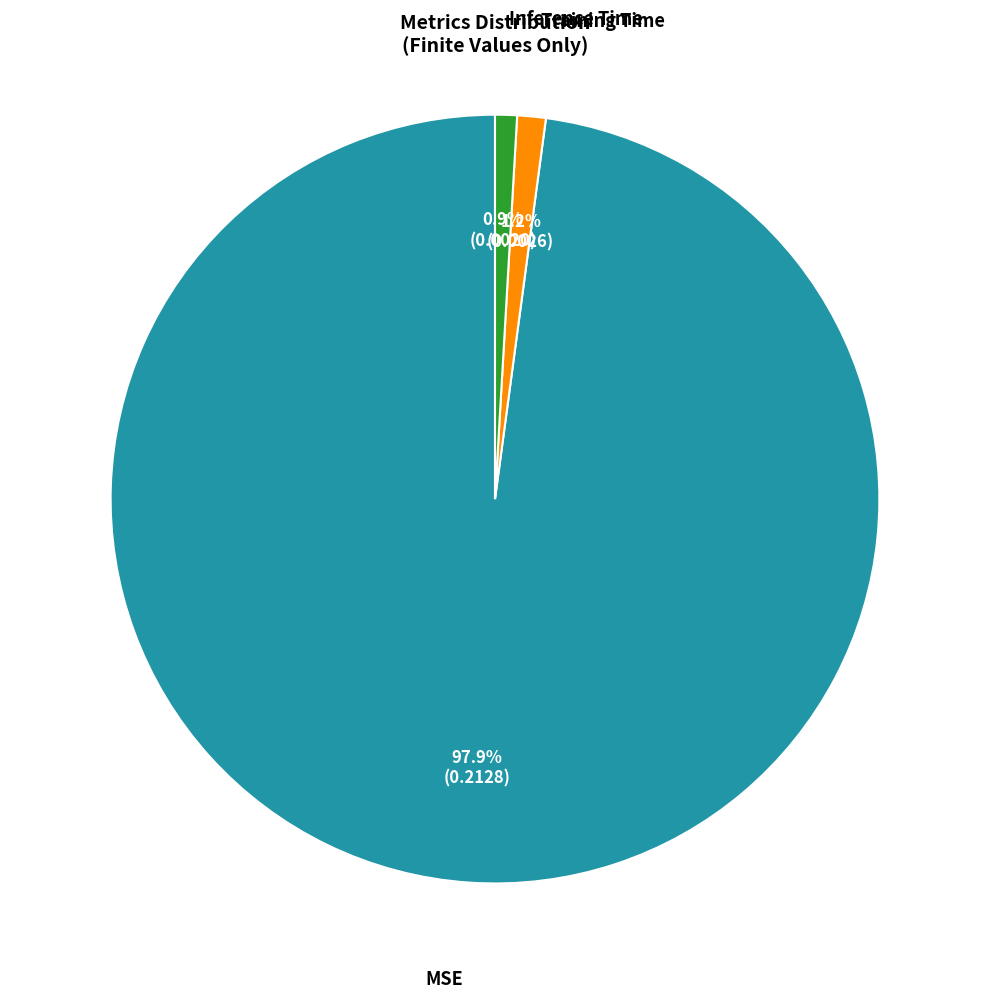

Does any single category account for the majority?

Yes